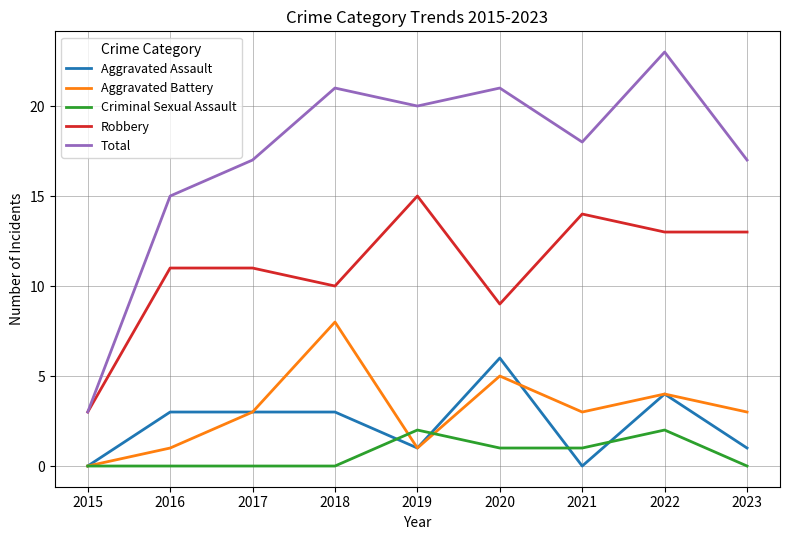

True or false: Robbery and Aggravated Battery intersect in this chart.

False